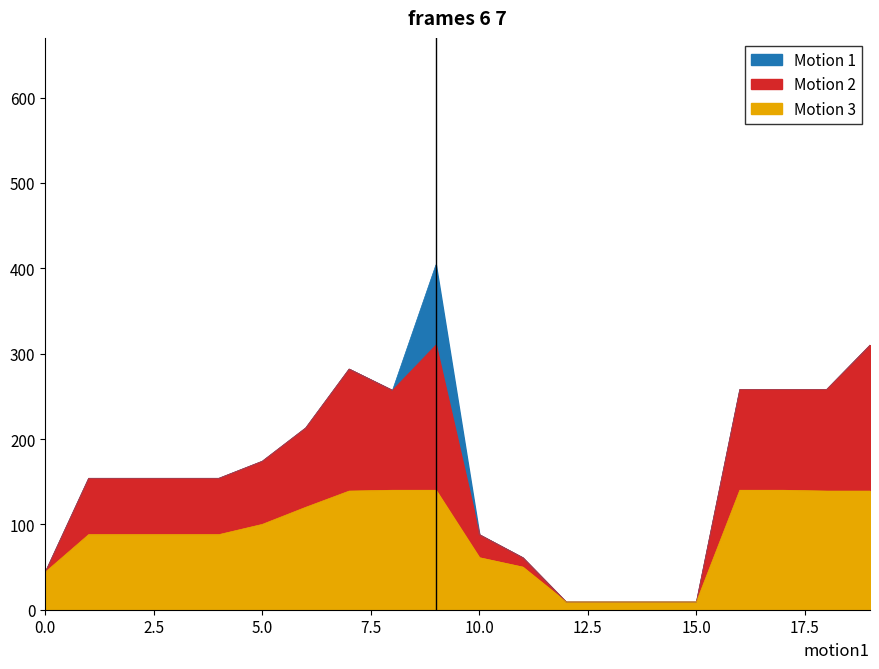

Which series has the largest total across all categories?

Motion 1